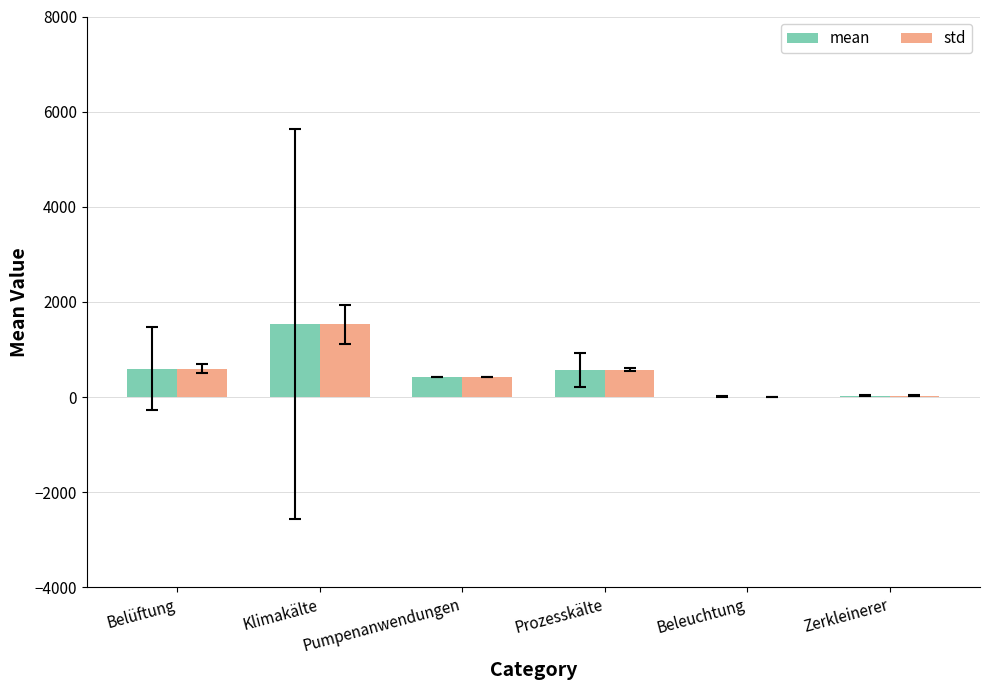

What is the average value of the mean series?

529.2